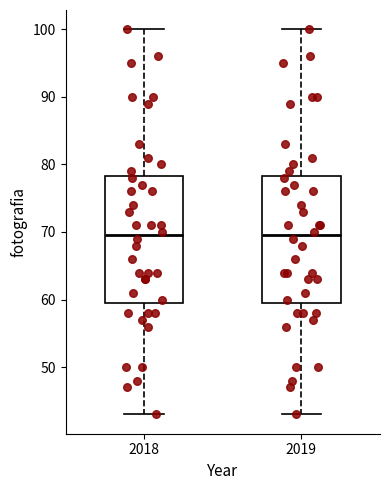

Reading left to right, read every box against the y-axis: the position of its median line, the range the box covers, and the ends of its whiskers. The values are not printed on the chart, so give them approximately, as read against the axis.

2018: median 70, box 60 to 78, whiskers 43 to 100
2019: median 70, box 60 to 78, whiskers 43 to 100